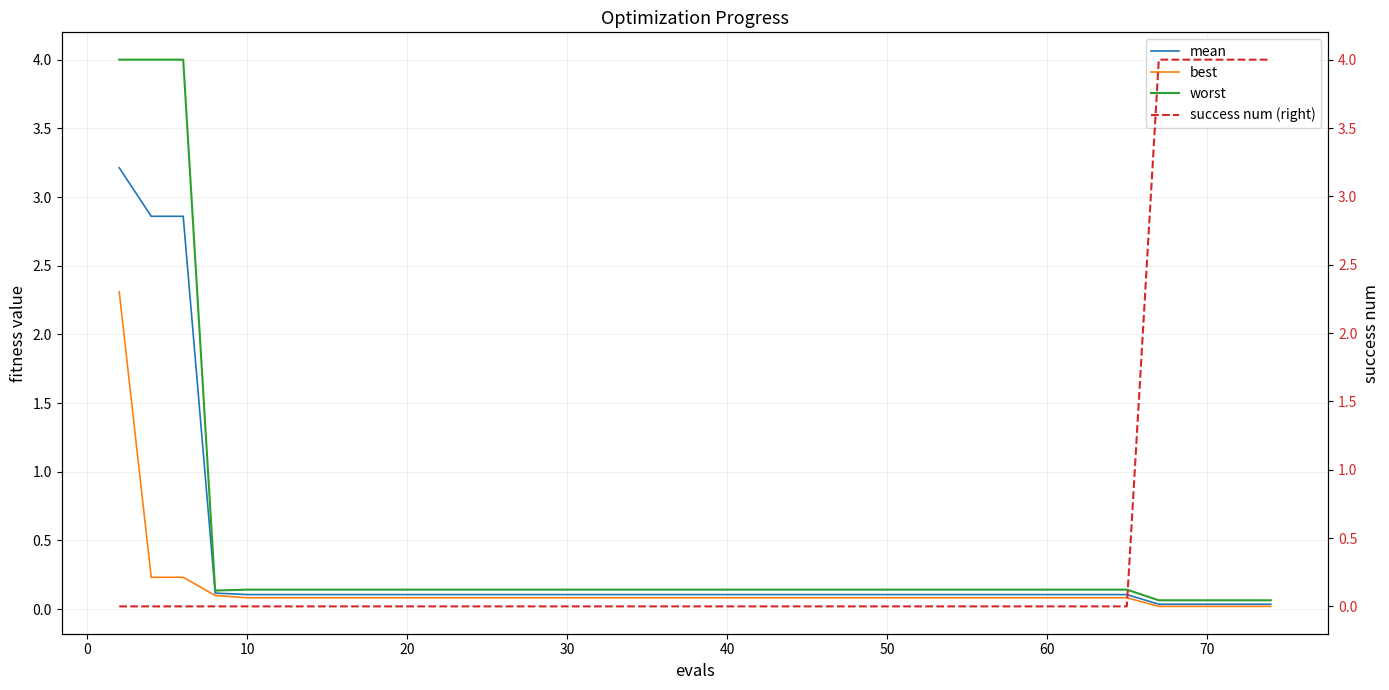

Rank the series by their average value, from lowest to highest.

best, mean, worst, success num (right)